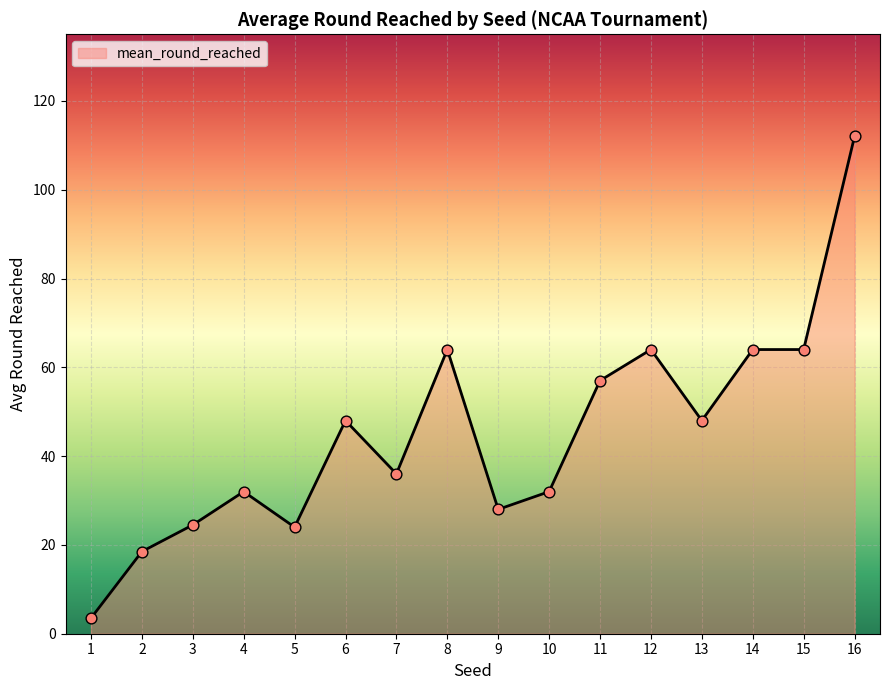

Between 14 and 10, which is larger?

14